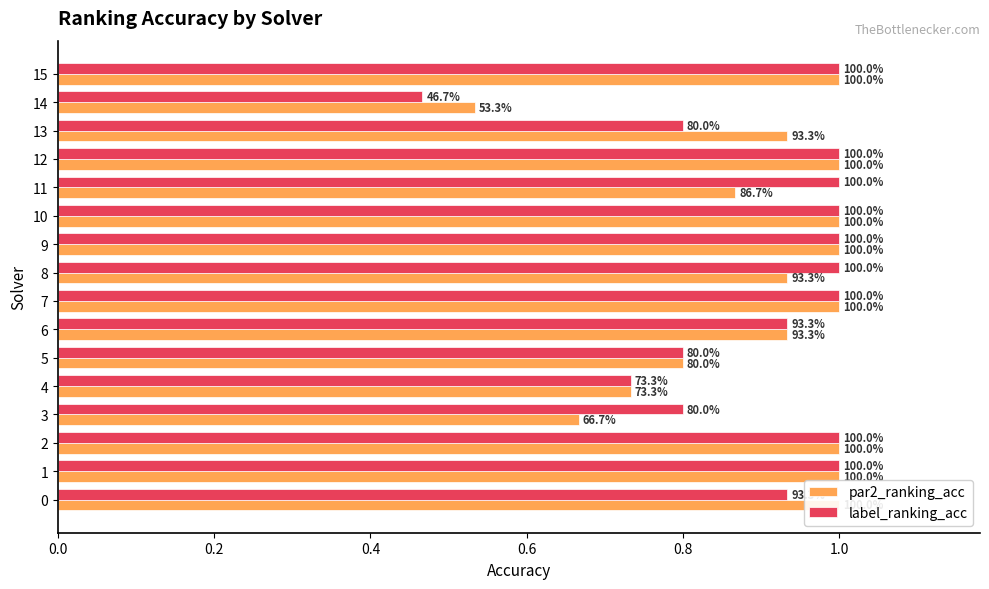

At how many categories does at least one series exceed 0?

16